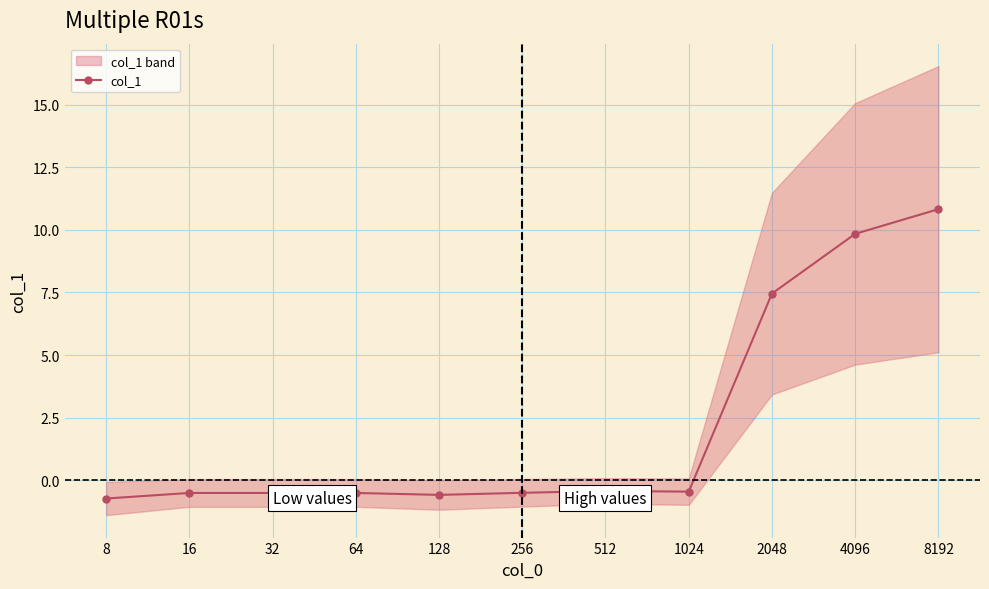

What is the minimum value shown in the chart?

-0.7